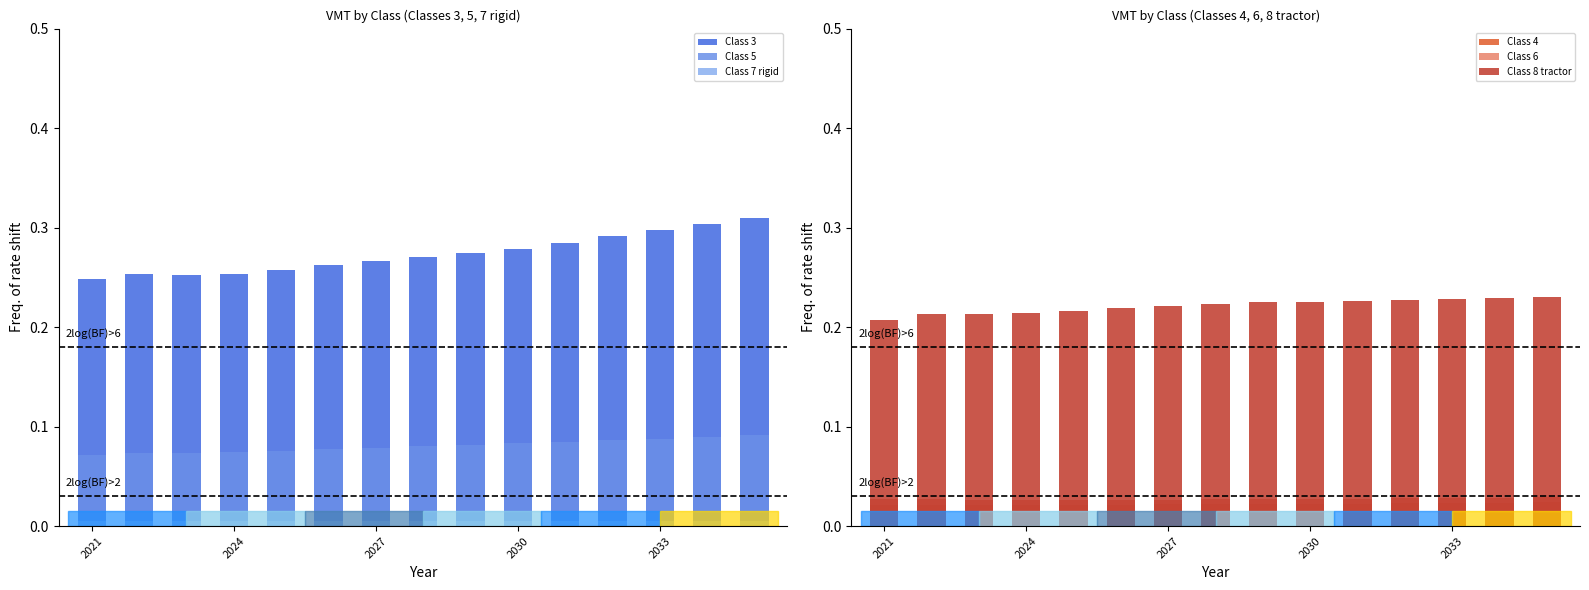

Is the value of Class 7 rigid at 9 greater than the value of Class 6 at 13?

No